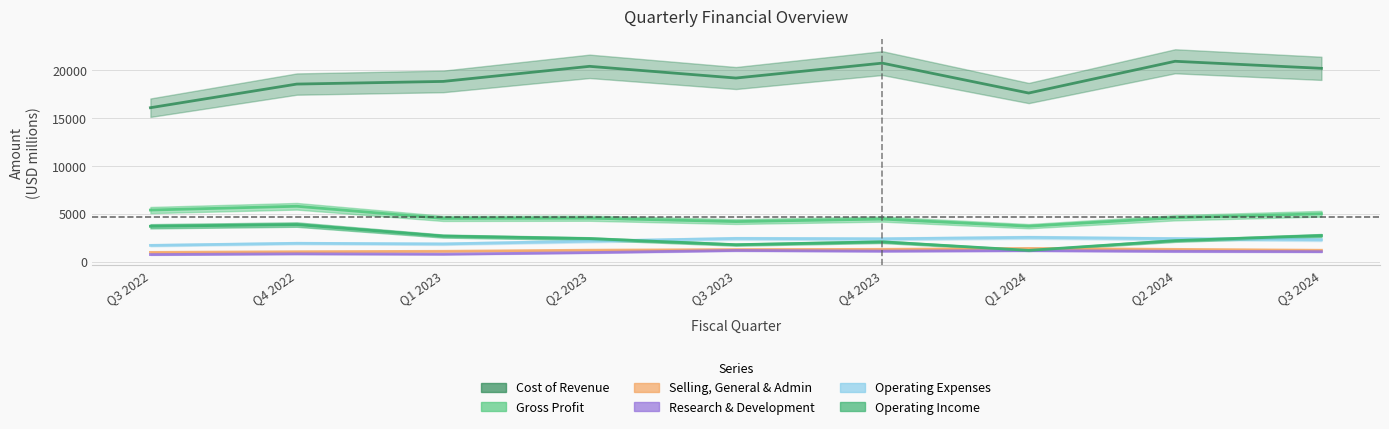

Where does the Cost of Revenue series first go above 19172?

Q2 2023